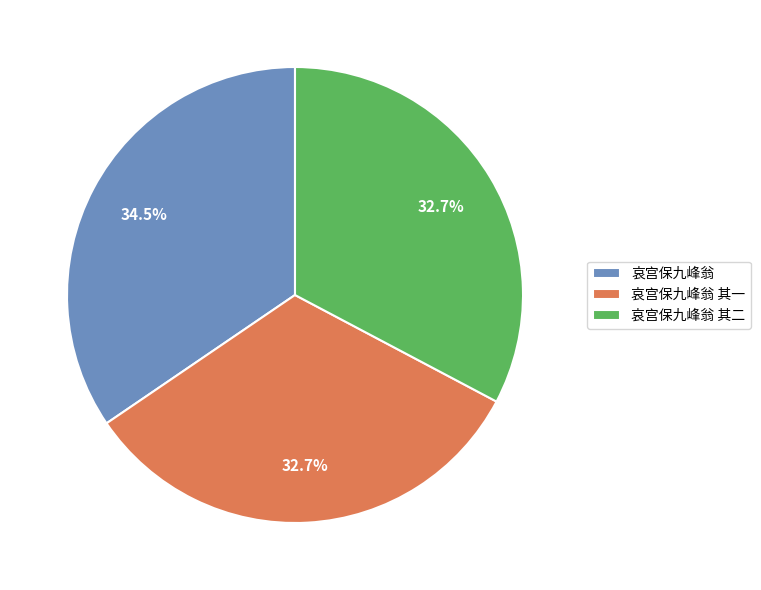

The 哀宫保九峰翁 其二 slice represents 41% of the pie. True or false?

False